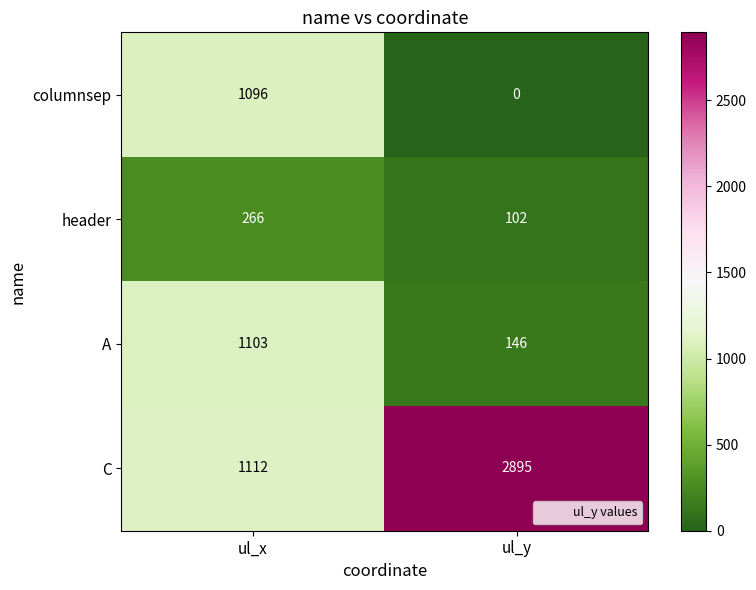

Reading left to right, what are all the values shown in this chart?

columnsep: ul_x=1096	ul_y=0
header: ul_x=266	ul_y=102
A: ul_x=1103	ul_y=146
C: ul_x=1112	ul_y=2895